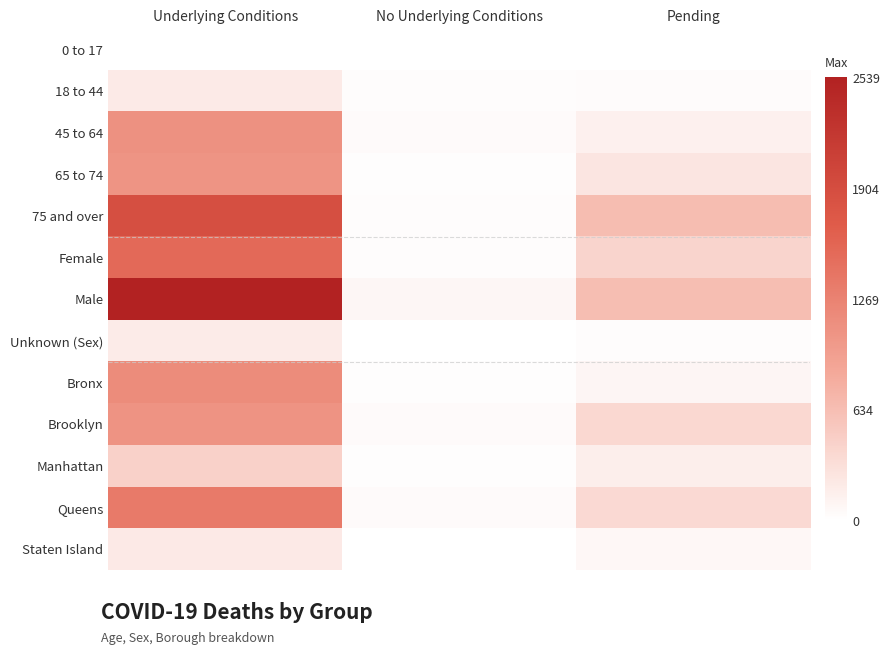

Between Underlying Conditions and Pending, which series saw the biggest shift?

Male